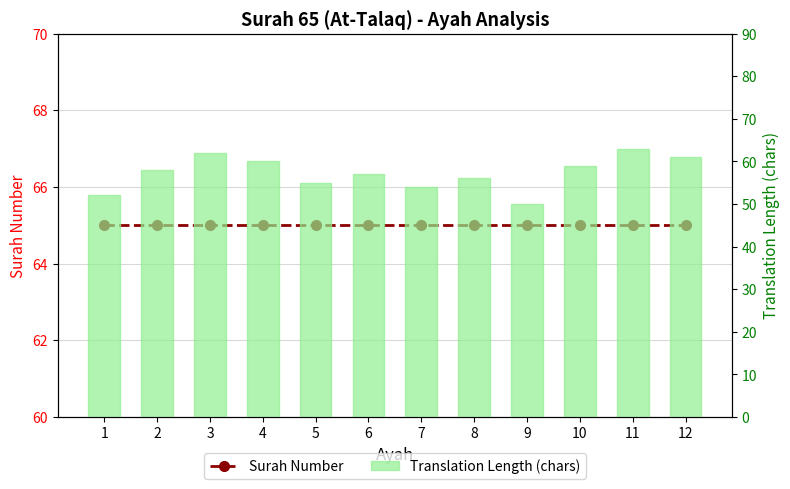

What is the value of the Translation Length (chars) bar at the 2nd from the left?

58